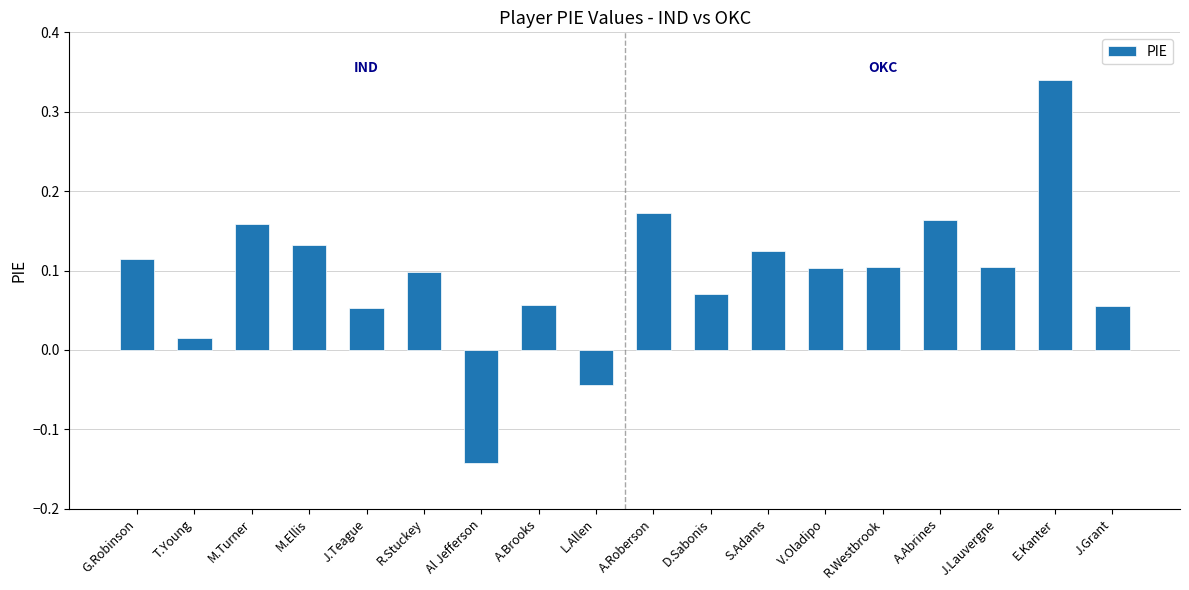

The chart shows a value of 0.2 at J.Lauvergne. True or false?

False